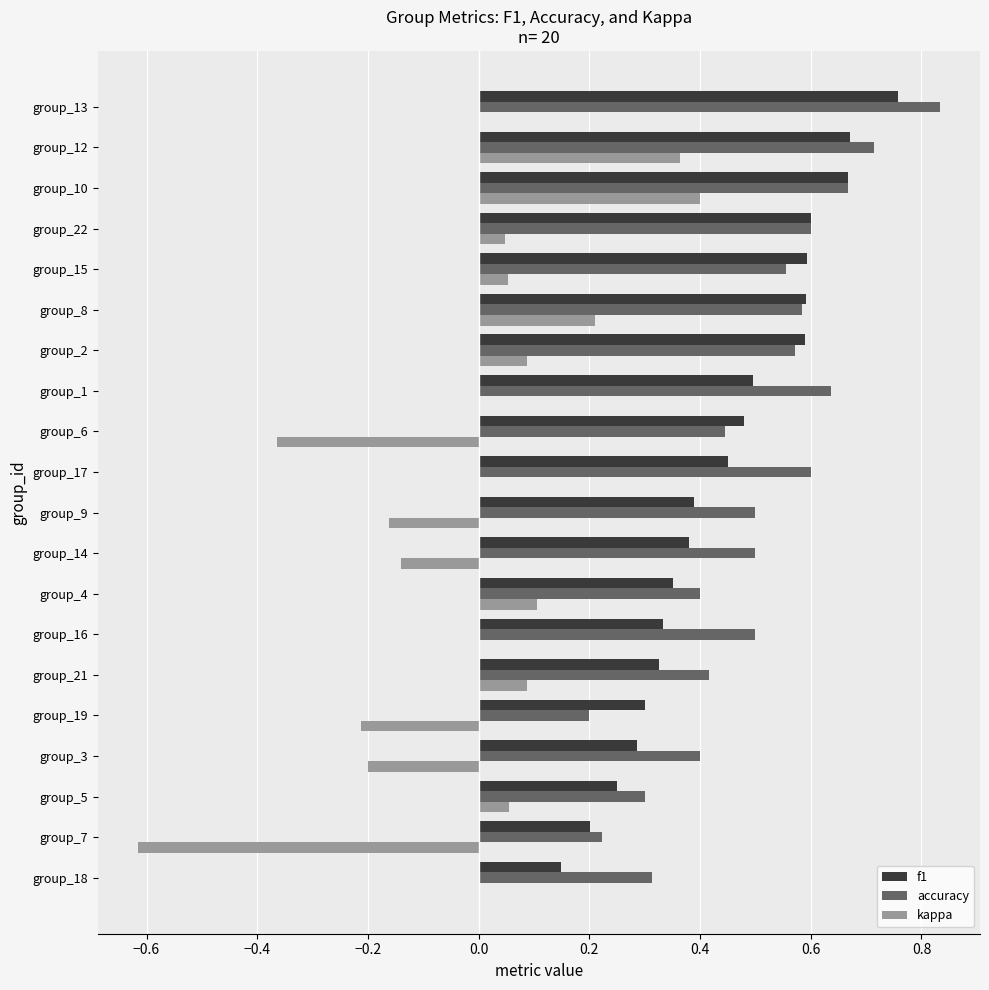

What is the sum of all f1 values?

8.9